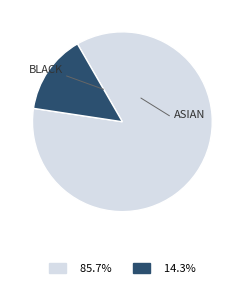

Is there a majority slice in this chart?

Yes